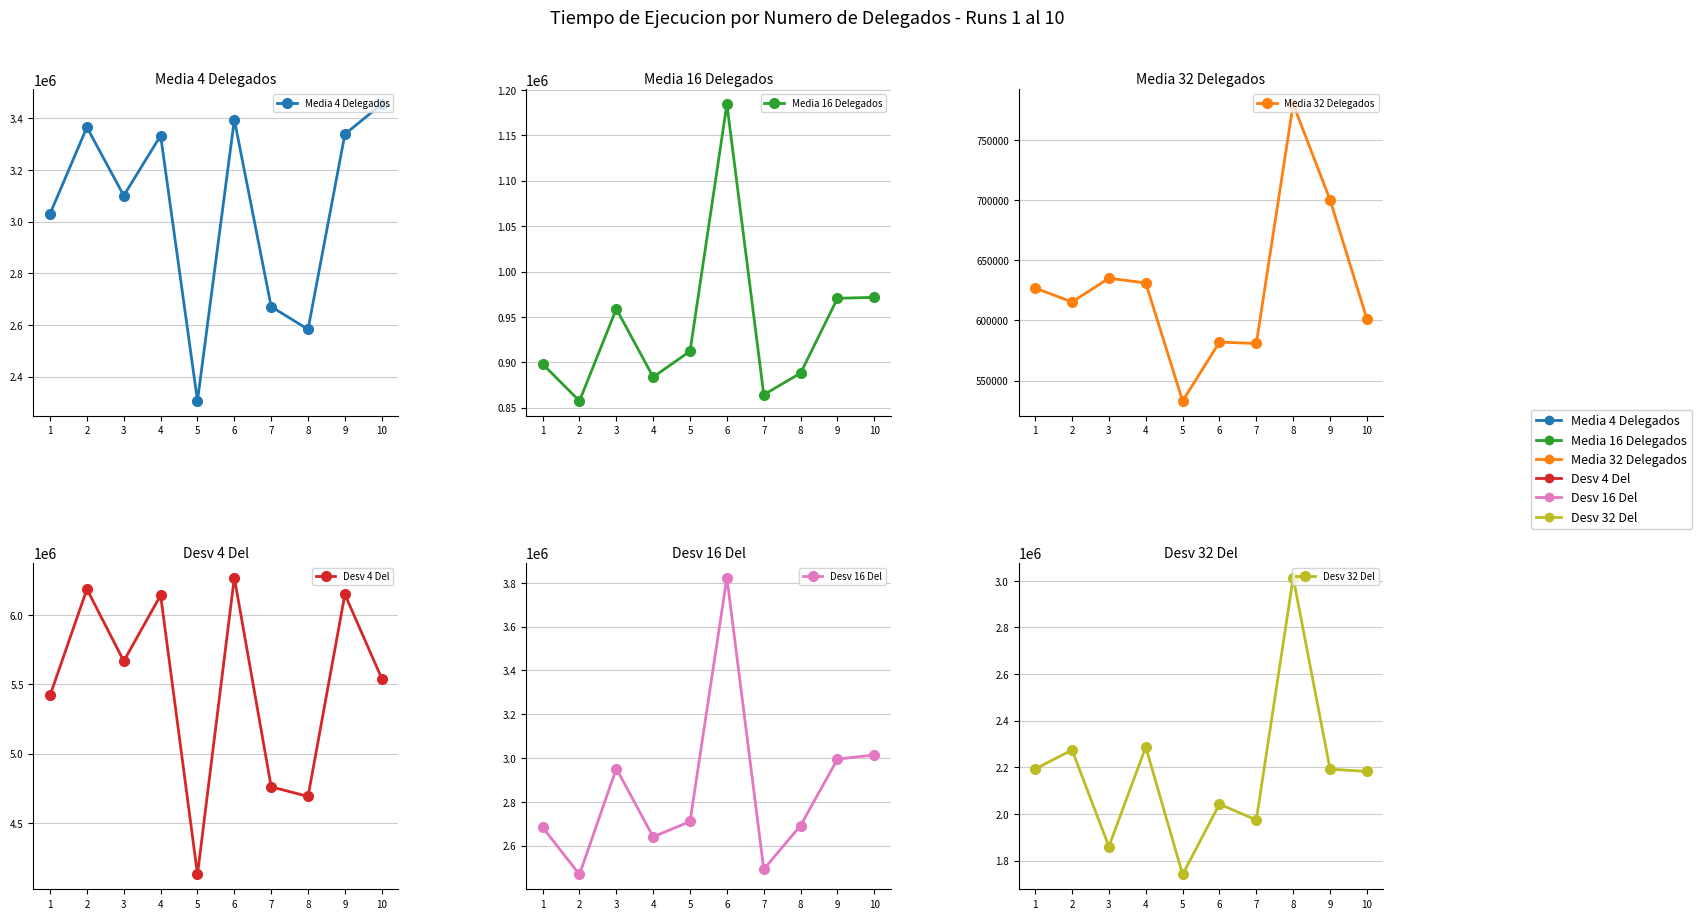

At which category does Media 4 Delegados reach its first local valley?

3